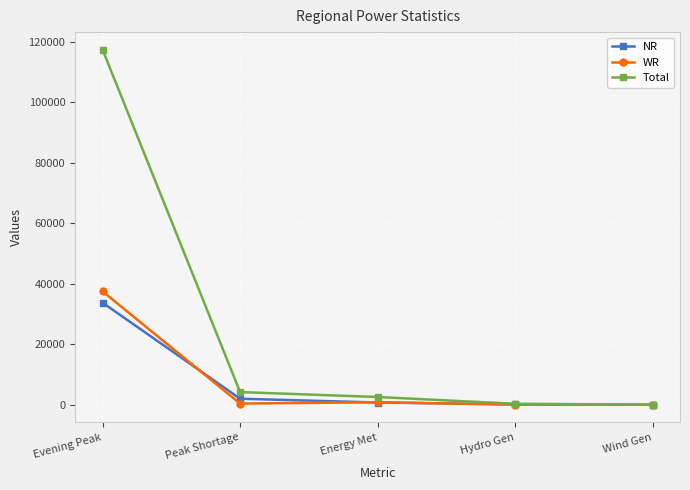

What is the greatest value displayed?

117299